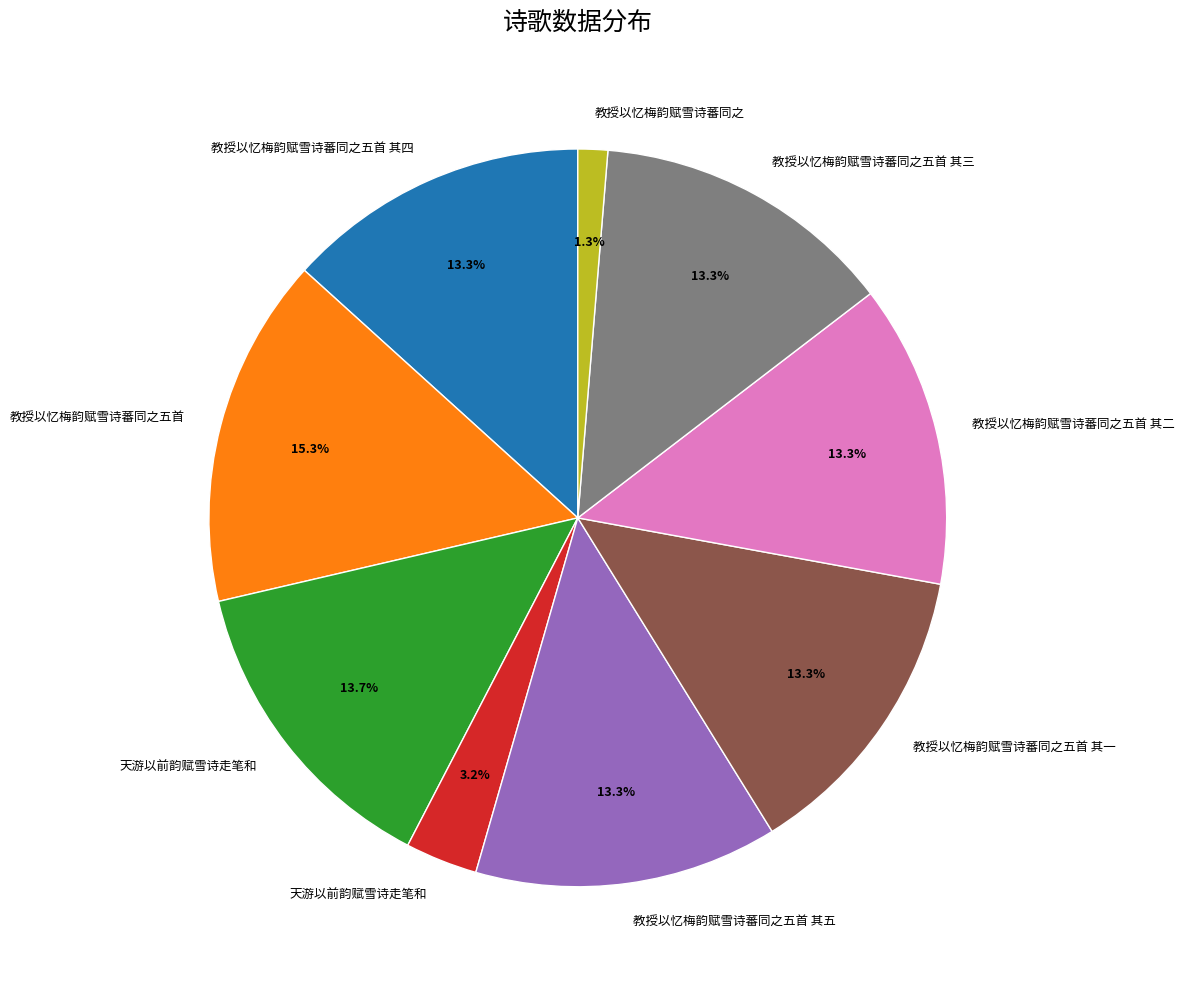

Does any single category account for the majority?

No